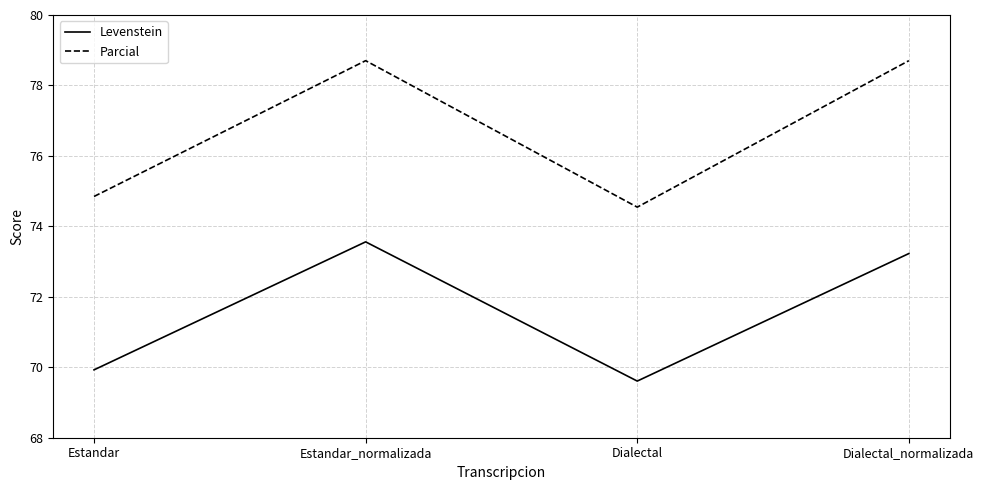

Reading left to right, list all the values displayed in this chart.

Levenstein: Estandar=69.9	Estandar_normalizada=73.6	Dialectal=69.6	Dialectal_normalizada=73.2
Parcial: Estandar=74.8	Estandar_normalizada=78.7	Dialectal=74.5	Dialectal_normalizada=78.7